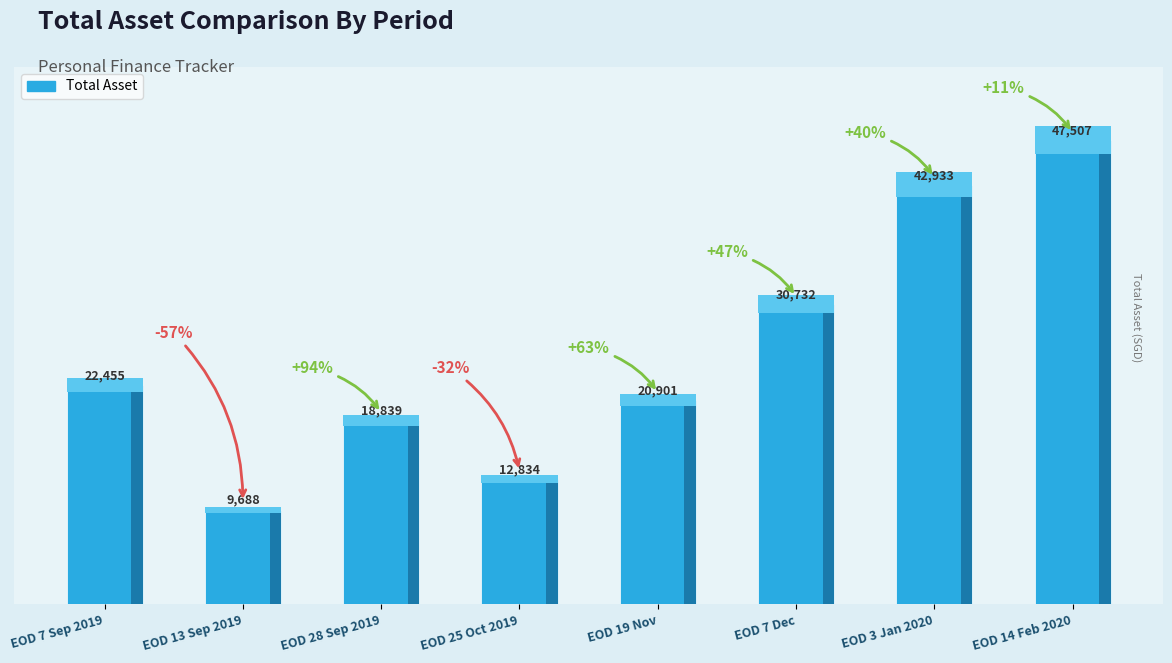

List the labels in order of value, smallest first.

EOD 13 Sep 2019, EOD 25 Oct 2019, EOD 28 Sep 2019, EOD 19 Nov, EOD 7 Sep 2019, EOD 7 Dec, EOD 3 Jan 2020, EOD 14 Feb 2020